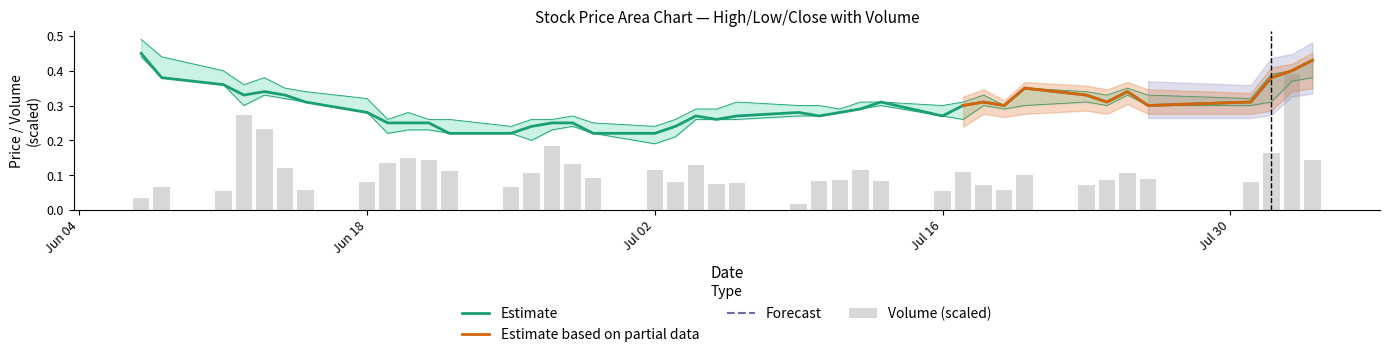

What is the spread (max minus min) of values at Jul 16?

0.1